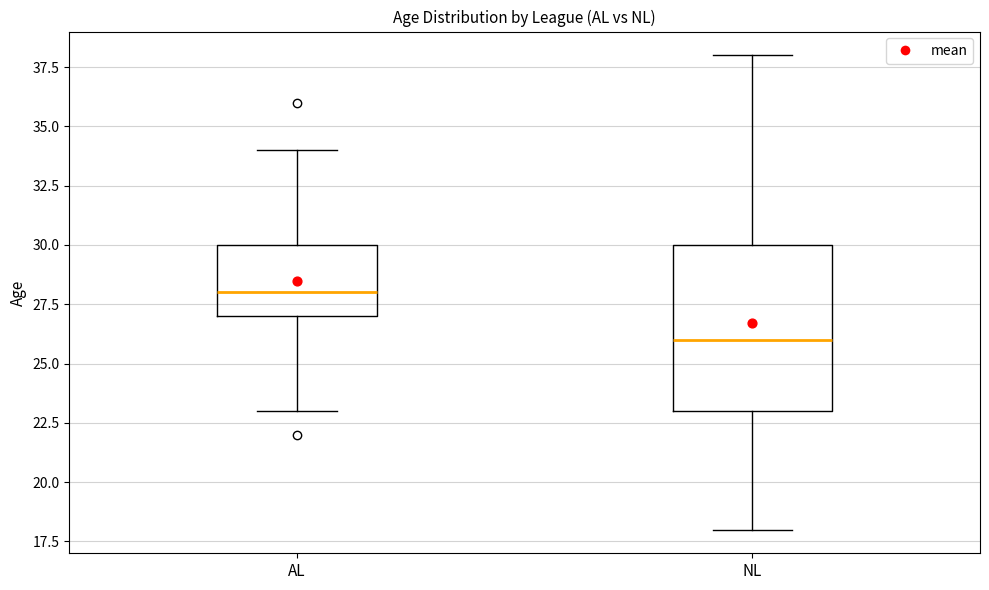

Which box is the tallest, from its lower edge to its upper edge?

NL